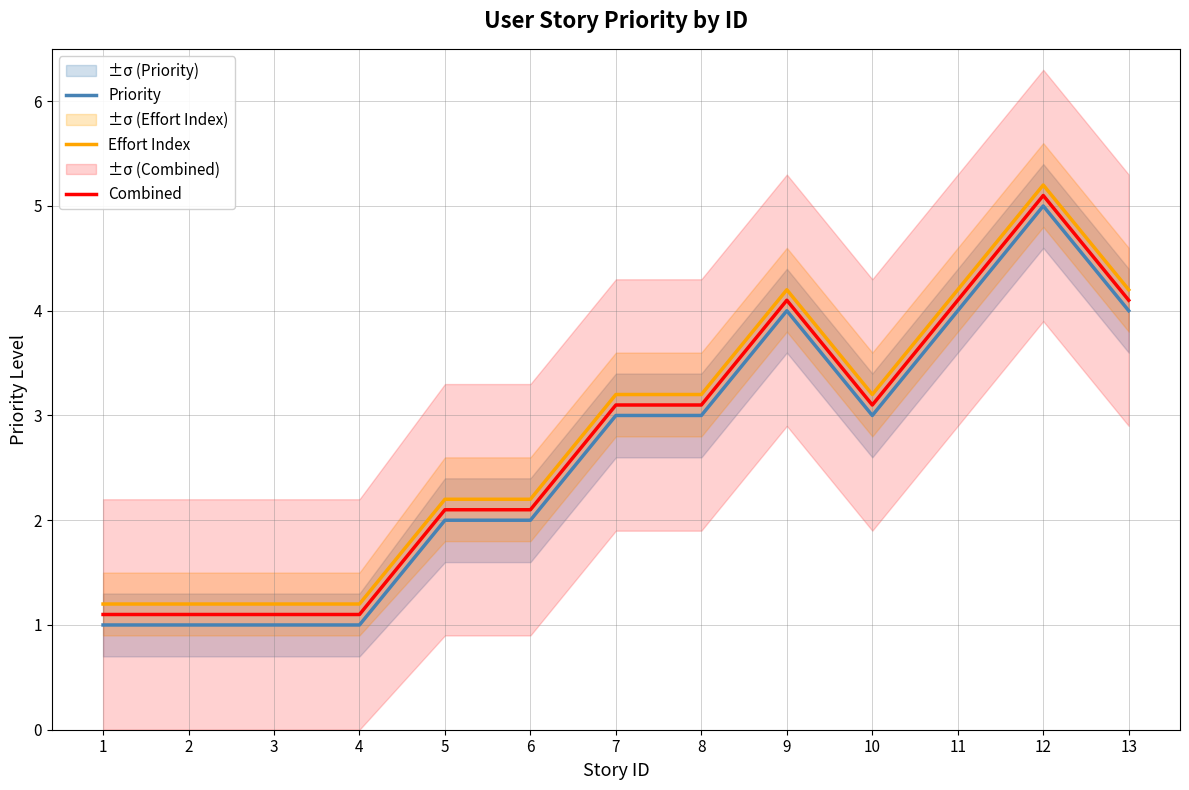

True or false: Combined and Effort Index cross at least once.

False